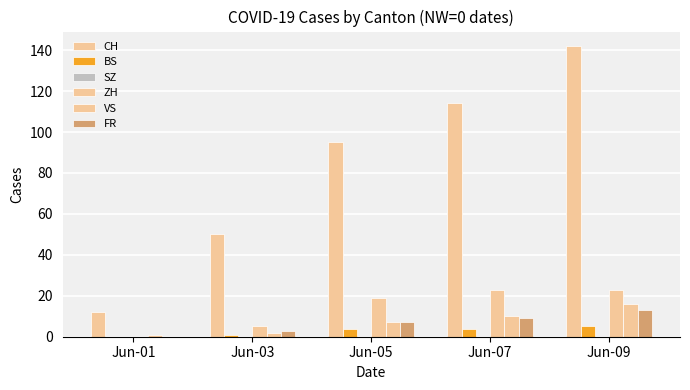

Where does the CH series first go above 95?

Jun-07